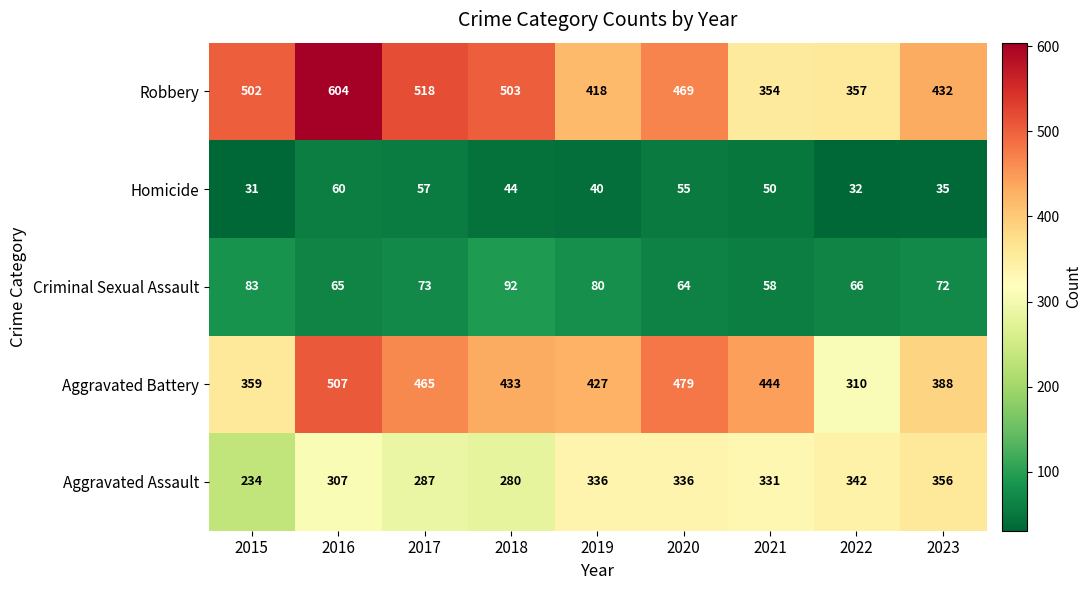

Which series has the widest spread of values?

Robbery